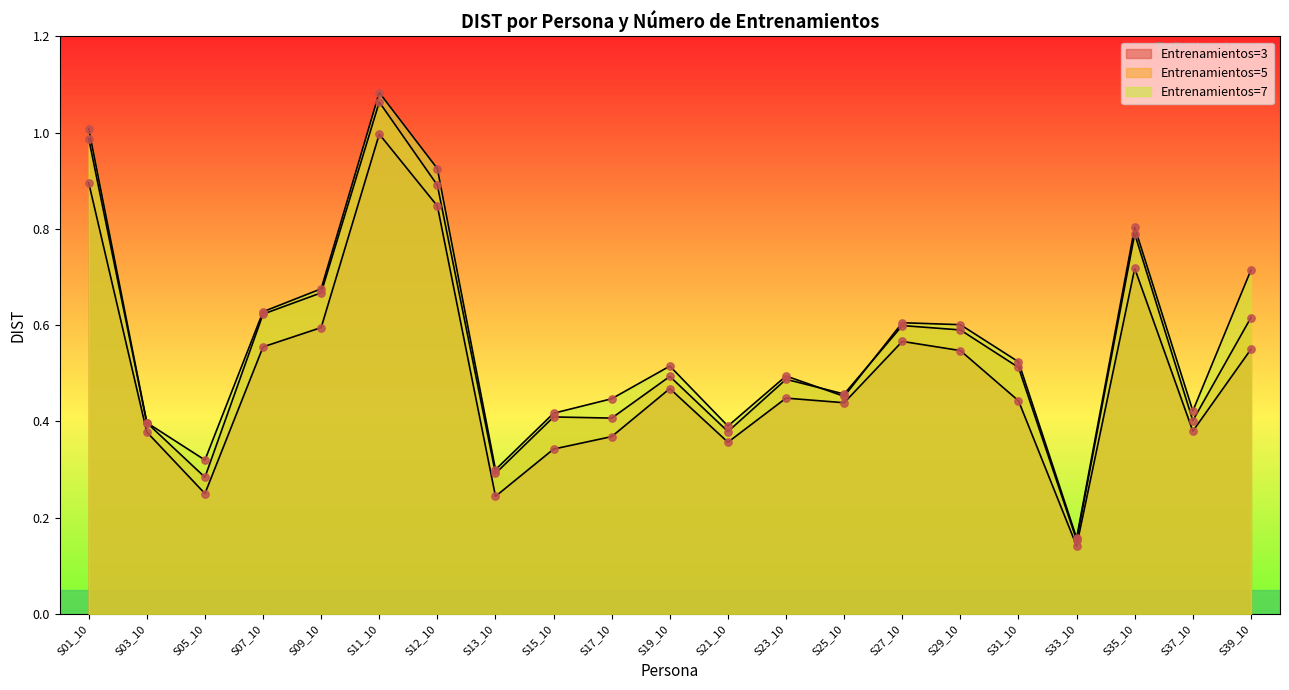

Which series contains the lowest Y value?

Entrenamientos=3